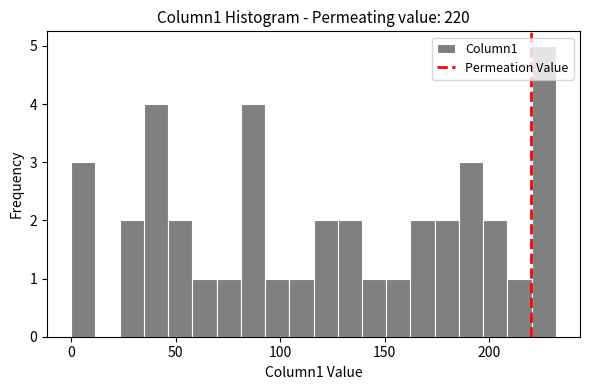

Around what value on the x-axis is the tallest bar? Give the approximate position of its centre, as read against the axis.

225